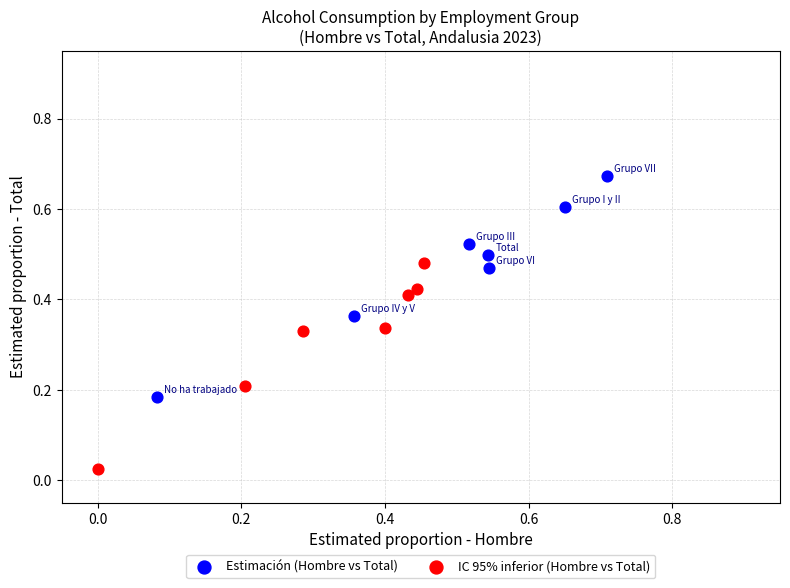

Which series reaches the minimum Y coordinate?

IC 95% inferior (Hombre vs Total)